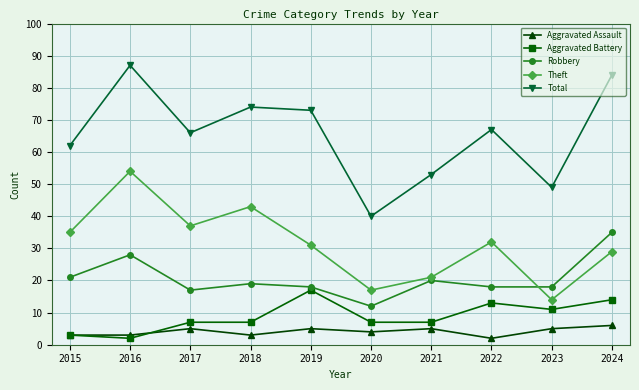

What is the total value across all series at 2018?

146